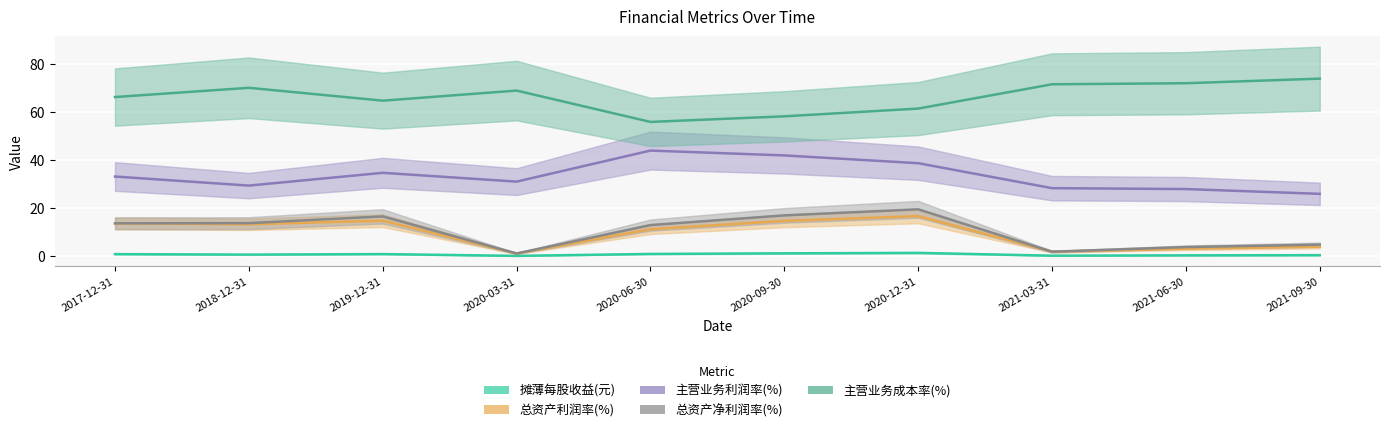

Where is the first local maximum for 摊薄每股收益(元)?

2019-12-31